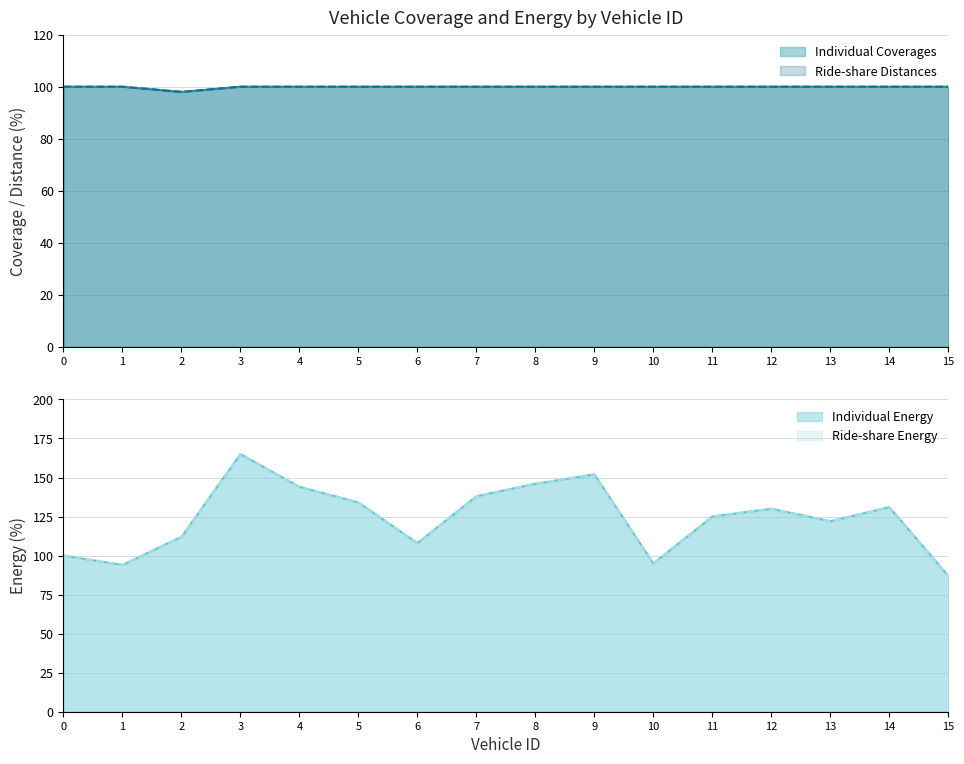

Between which two adjacent categories do Individual Coverages and Ride-share Energy first intersect?

1 and 2